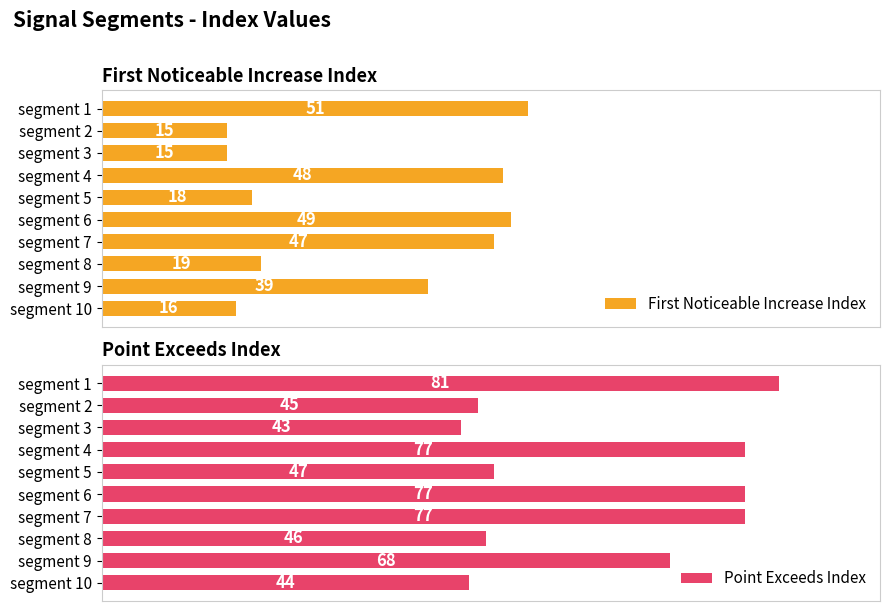

Where is First Noticeable Increase Index nearest to the value 33?

segment 9